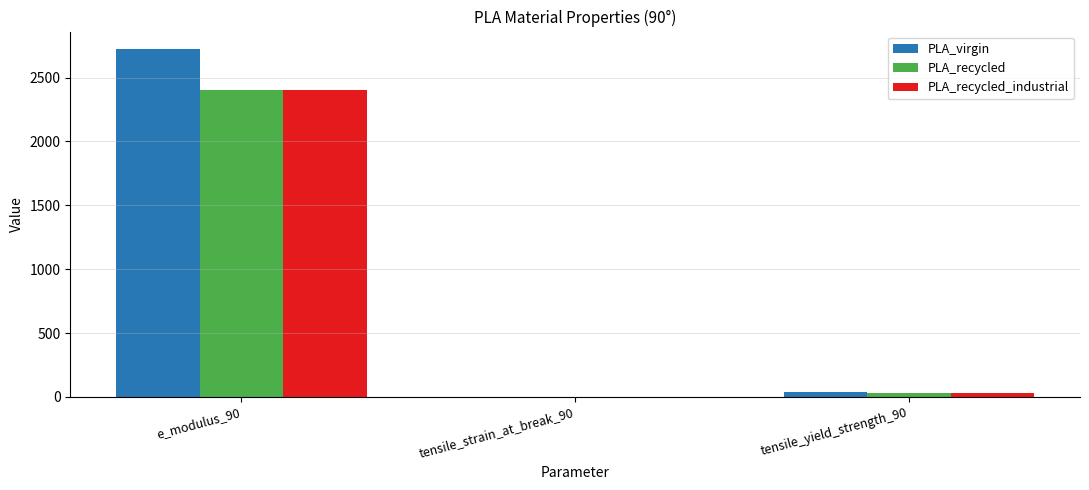

At which label is PLA_recycled closest to 1202?

tensile_yield_strength_90